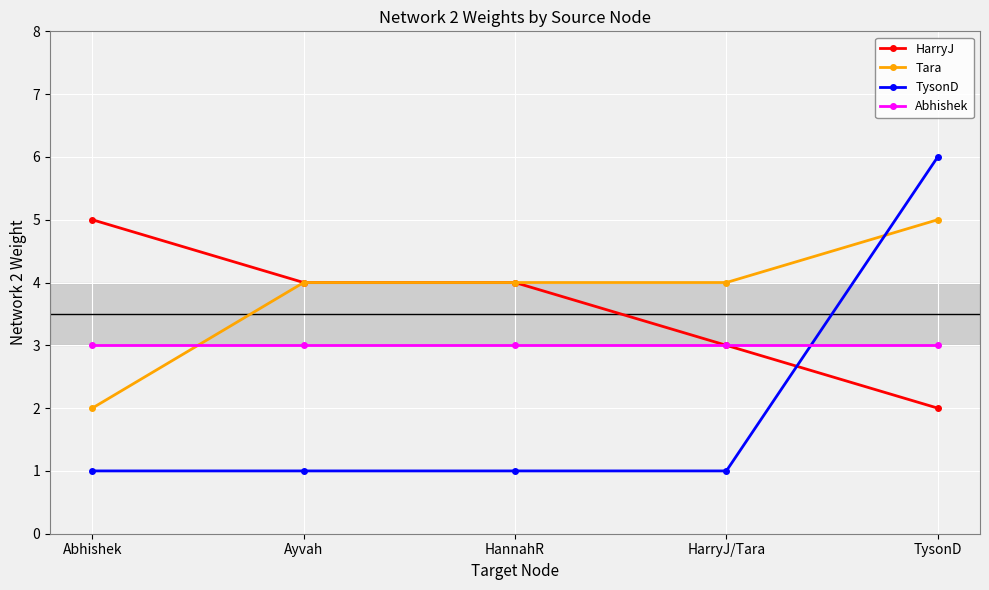

What is the maximum value shown in the chart?

6